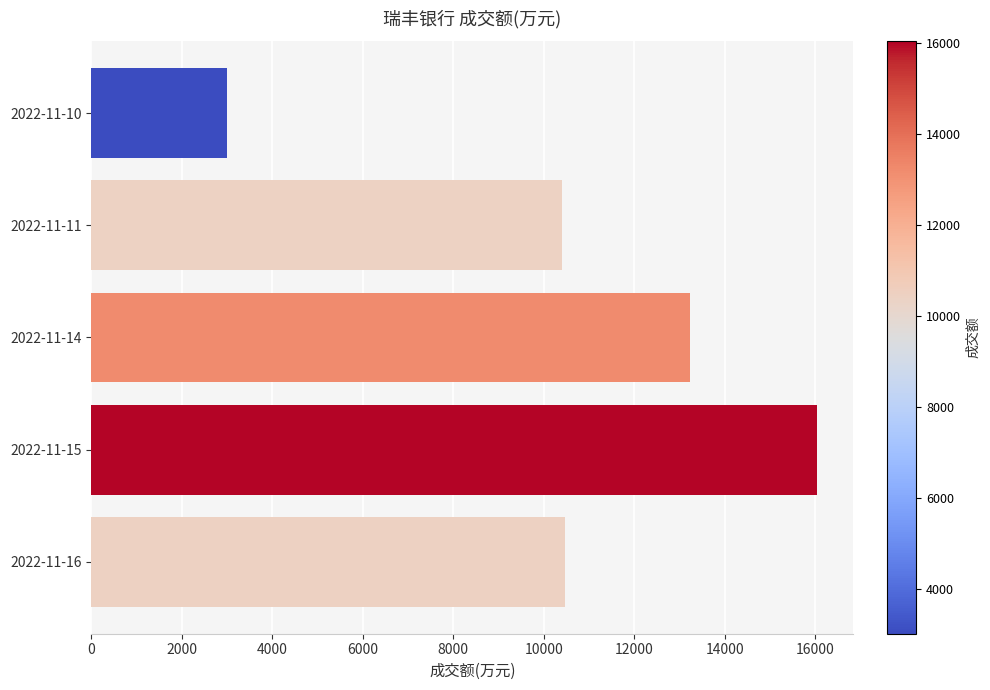

What is the change in value from 2022-11-15 to 2022-11-14?

-2818